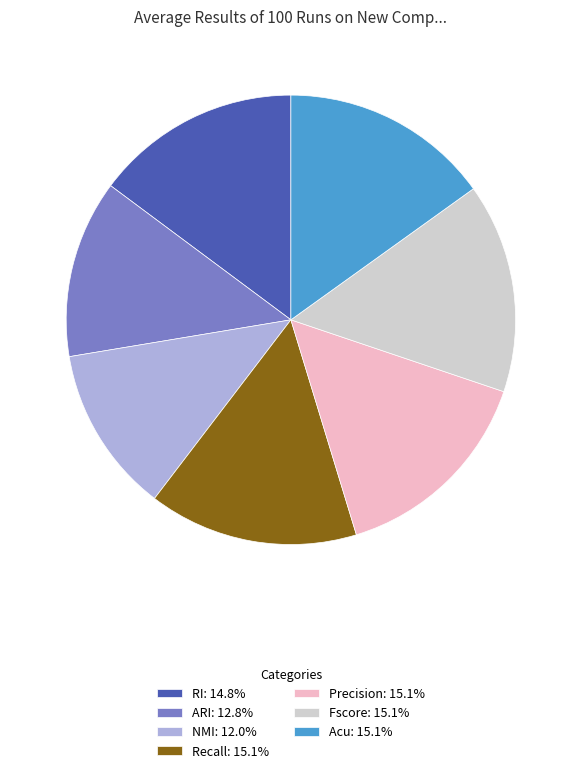

Combined, do RI: 14.8% and Recall: 15.1% account for over 50%?

No